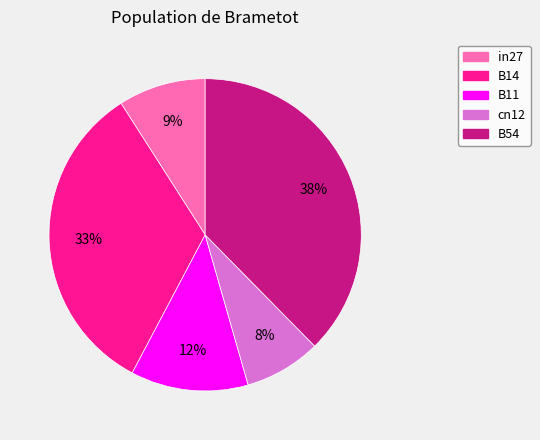

To the nearest percent, what percentage of the pie is B14?

33%